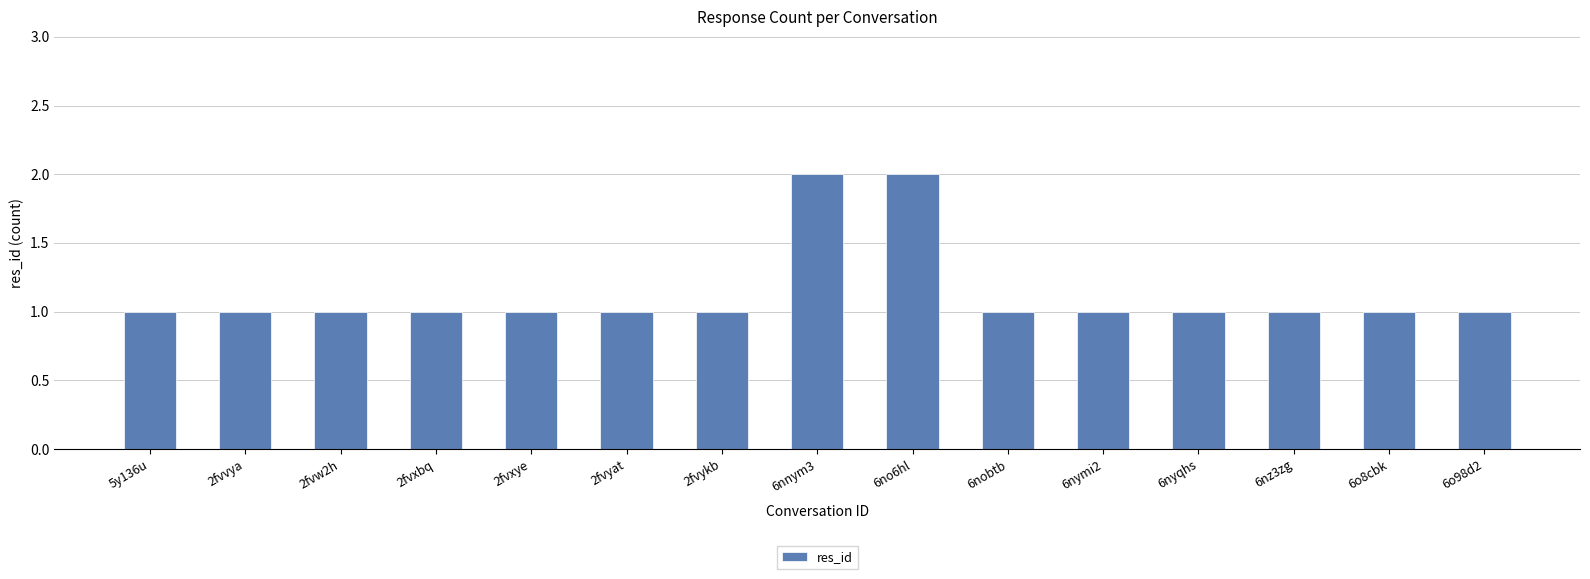

Is it true that the value at 6nnym3 is 3?

False